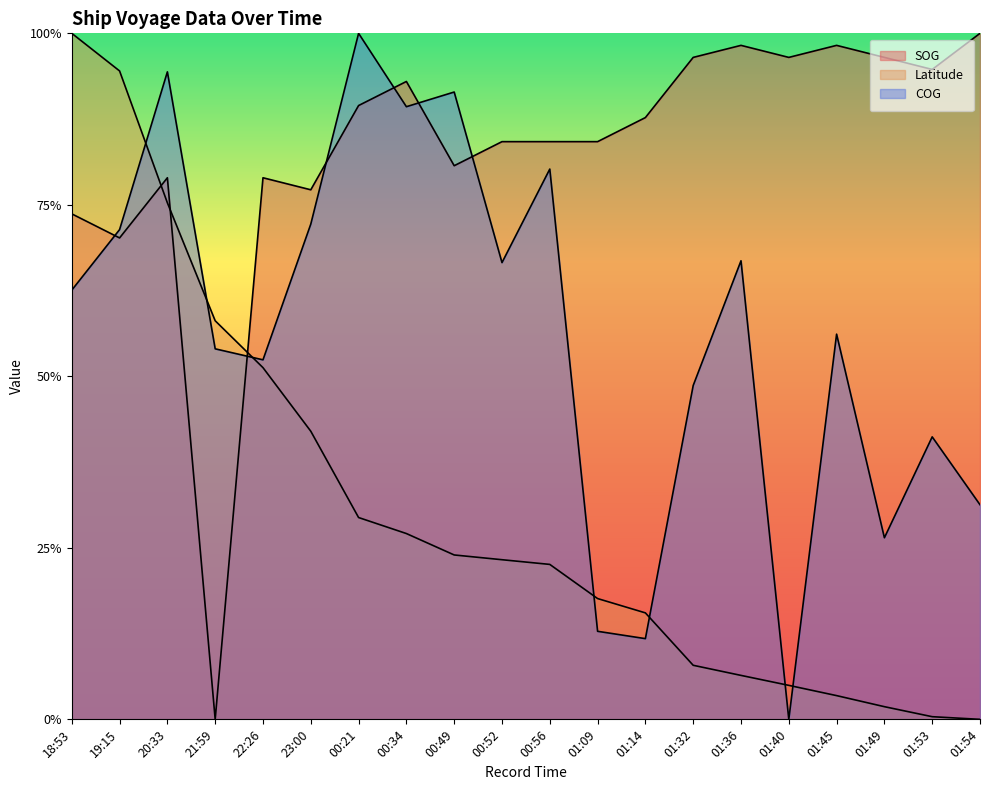

Between 01:49 and 01:54, which series saw the biggest shift?

COG